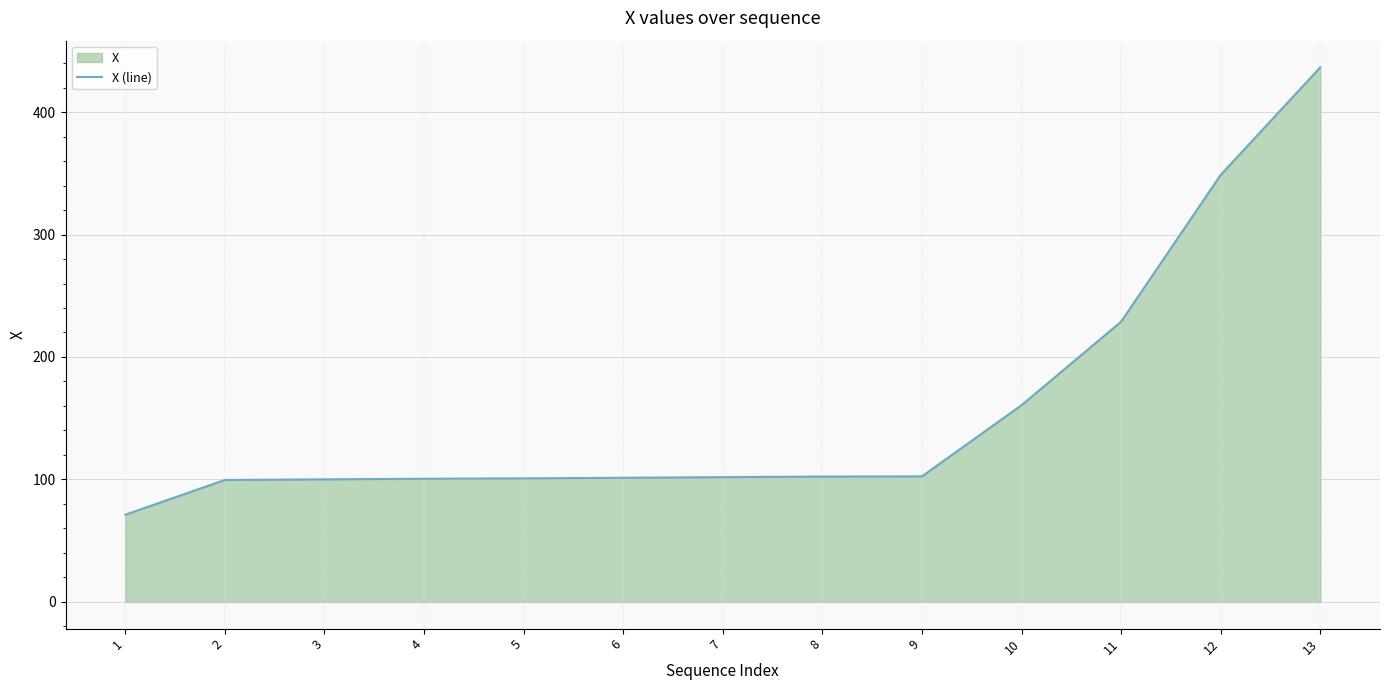

The chart shows a value of 100.9 at 5. True or false?

True